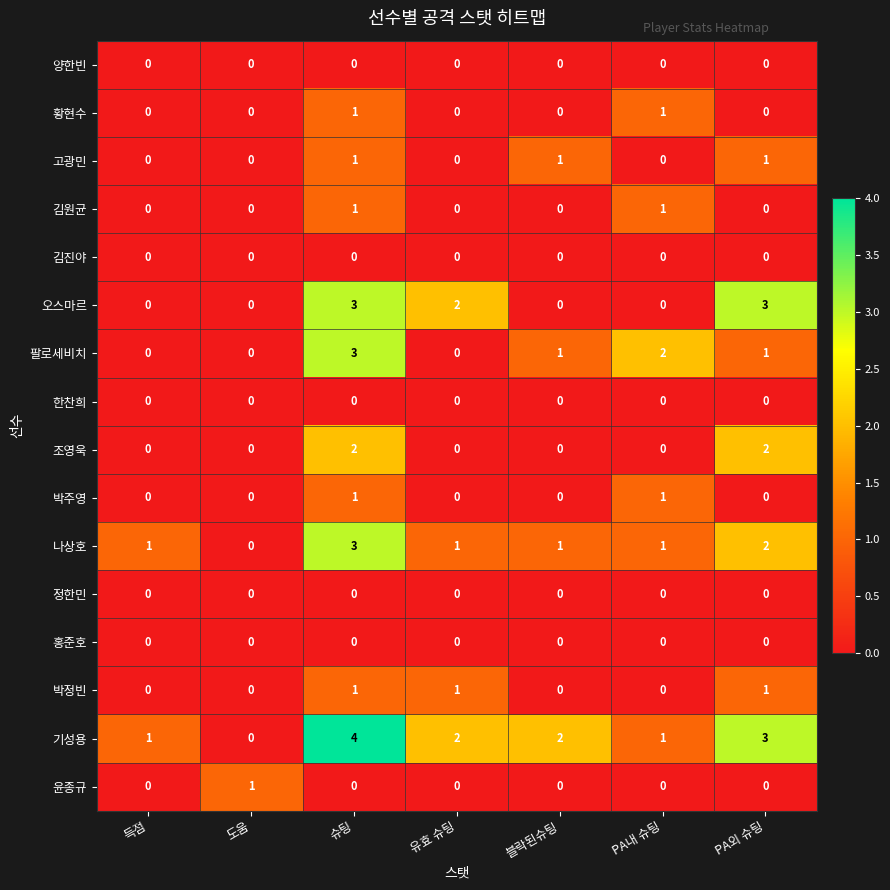

Count the number of data series in this chart.

16